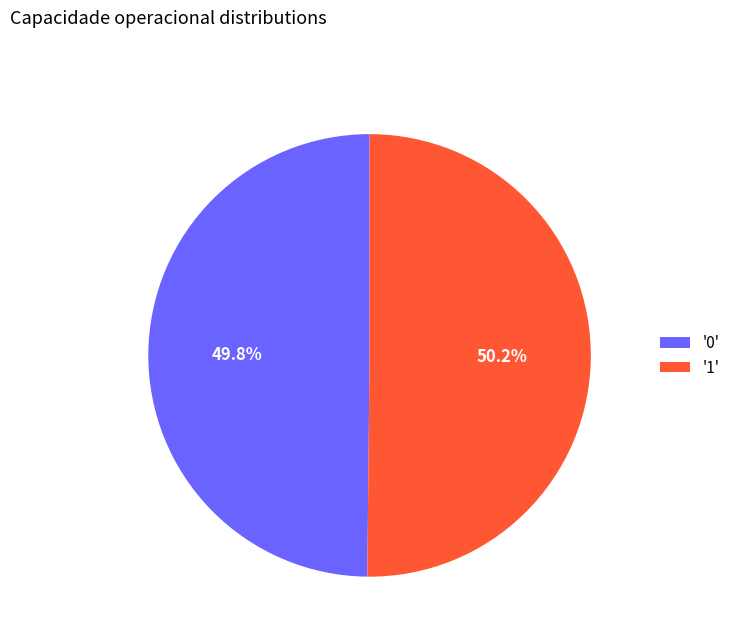

What percentage is NOT represented by '1'?

49.8%